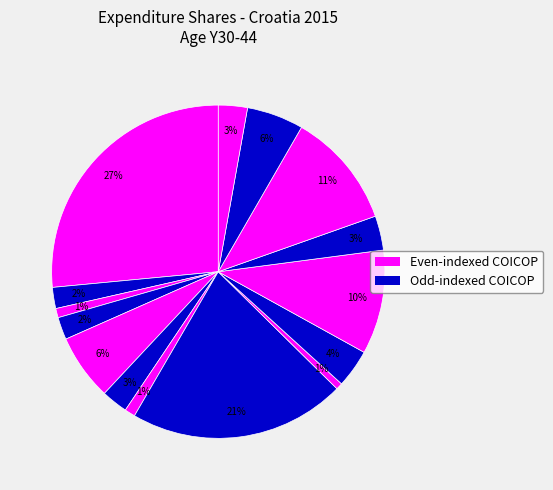

Is there a majority slice in this chart?

No